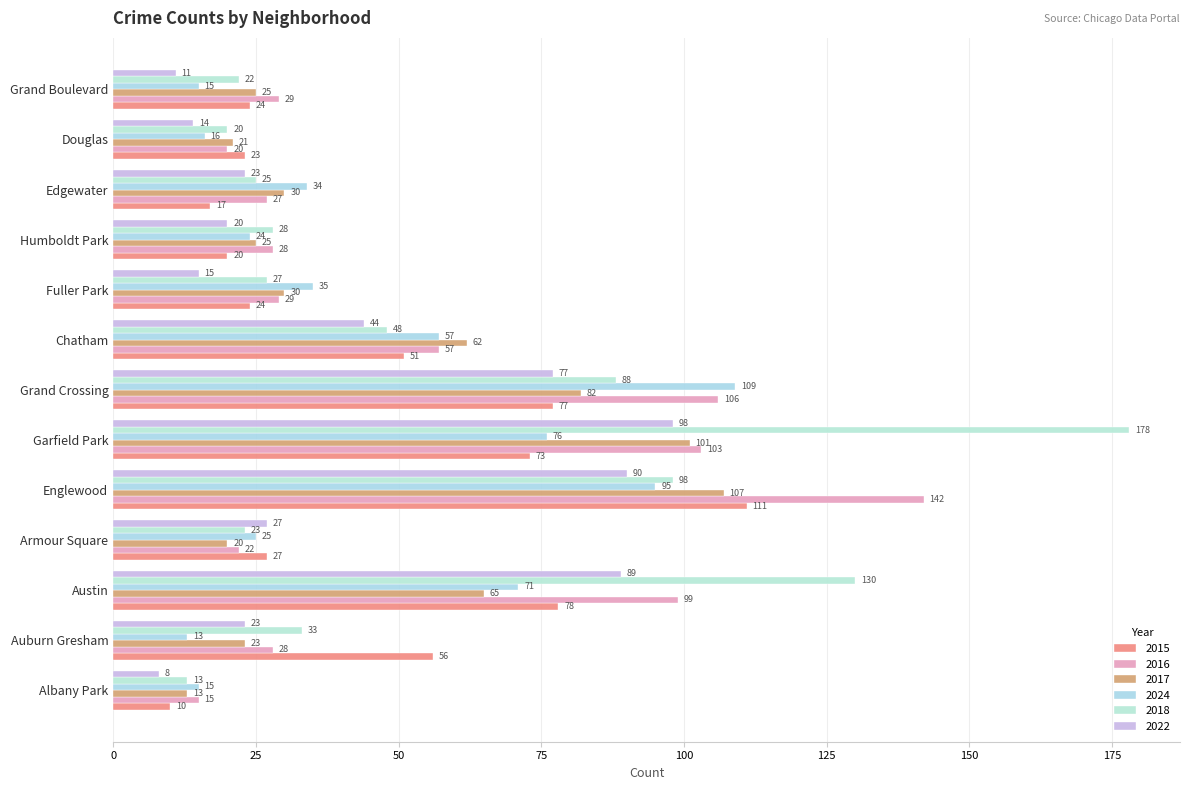

Is it true that 2018 equals 9 at Auburn Gresham?

False